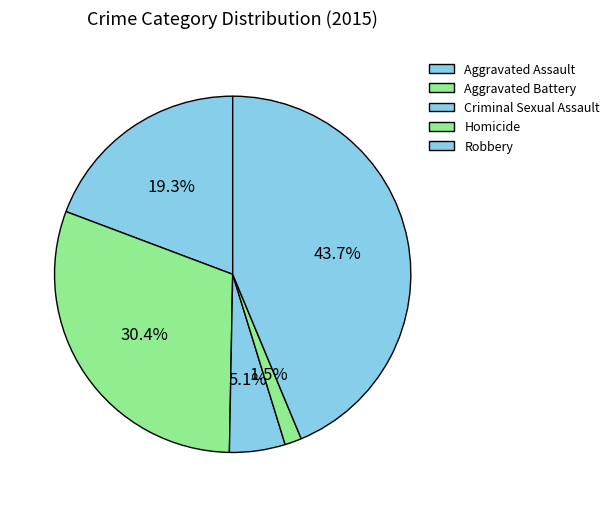

Count the number of slices in the pie.

5